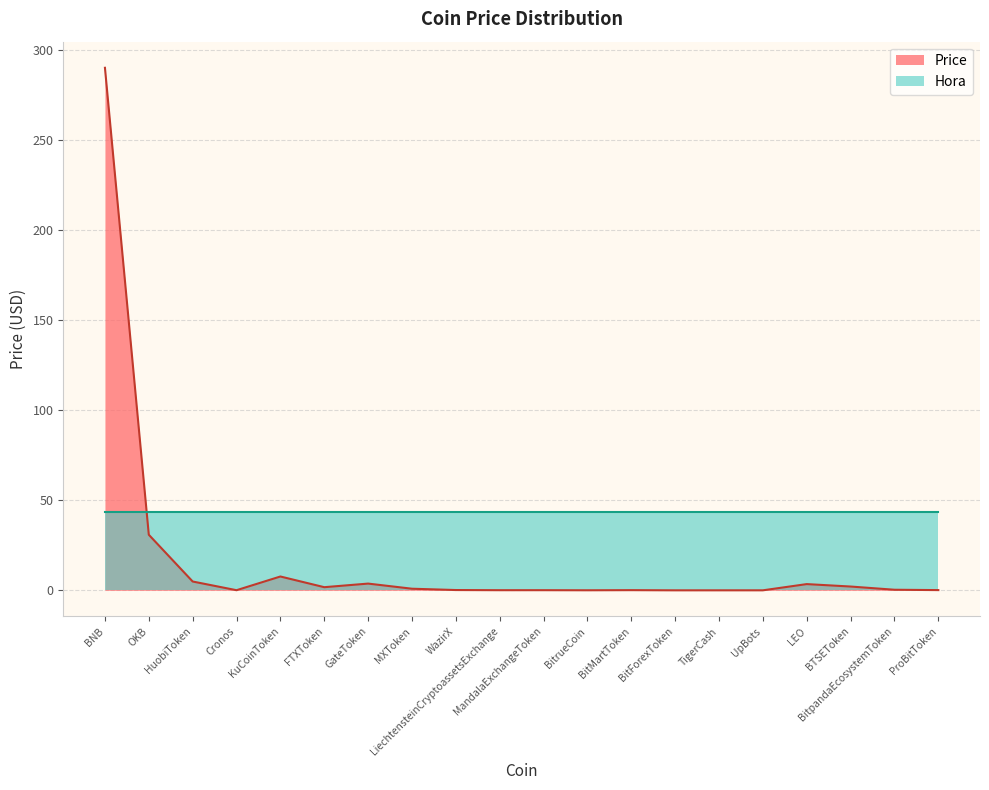

List the labels in order of value, smallest first.

BitForexToken, TigerCash, UpBots, BitrueCoin, Cronos, LiechtensteinCryptoassetsExchange, MandalaExchangeToken, BitMartToken, ProBitToken, WazirX, BitpandaEcosystemToken, MXToken, FTXToken, BTSEToken, LEO, GateToken, HuobiToken, KuCoinToken, OKB, BNB